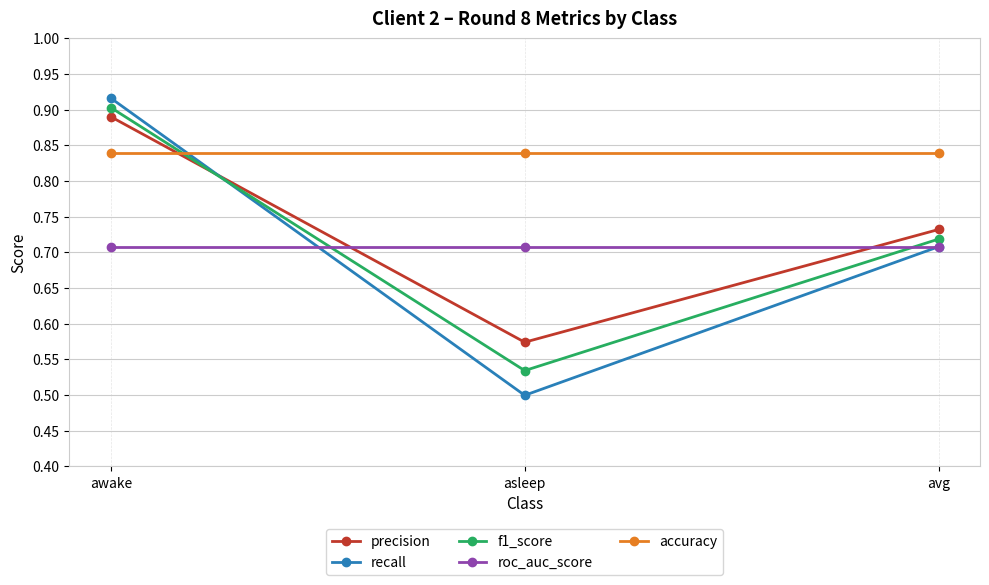

Which category has the highest value across all series?

awake